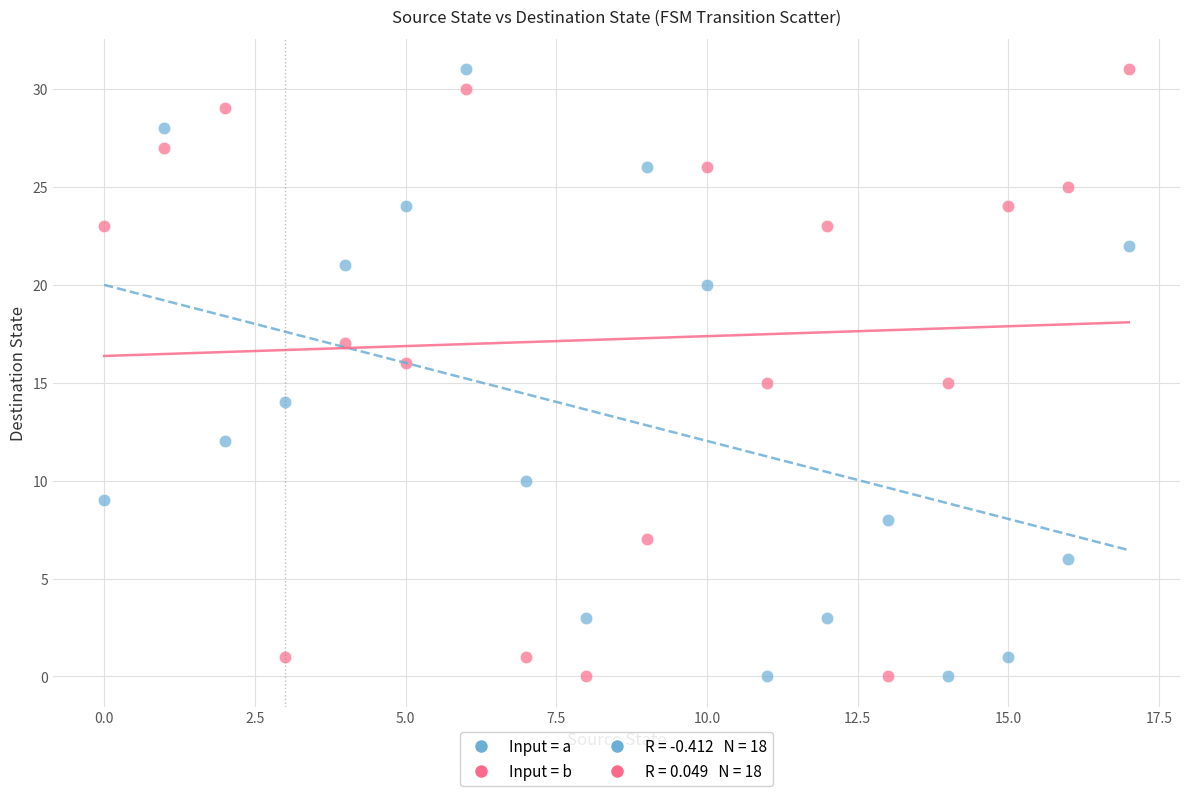

Across all data points, what is the range of Y values (max minus min)?

31